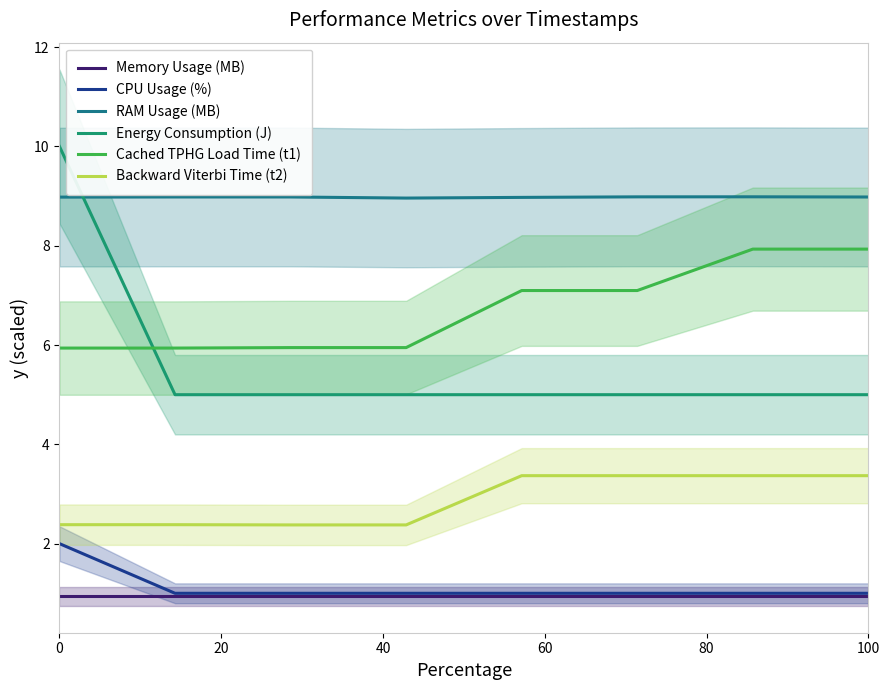

What is the difference between the maximum and minimum values in the Energy Consumption (J) series?

5.0